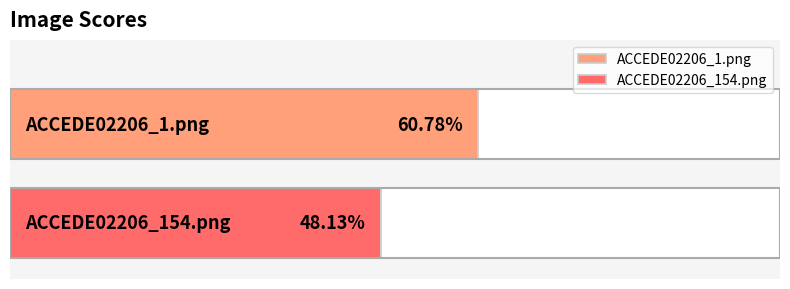

Are the bars grouped side by side (vs. stacked)?

No